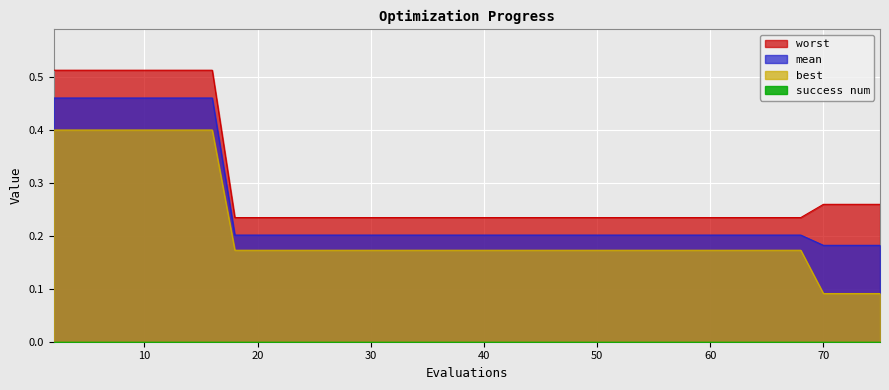

How many lines are shown in the chart?

4